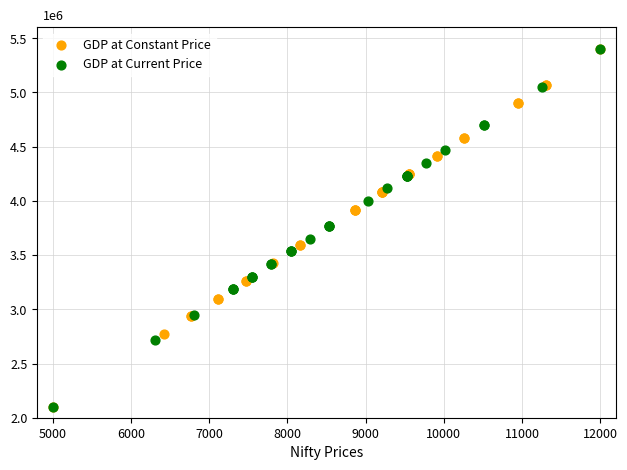

What are all the series names shown in the legend?

GDP at Constant Price, GDP at Current Price